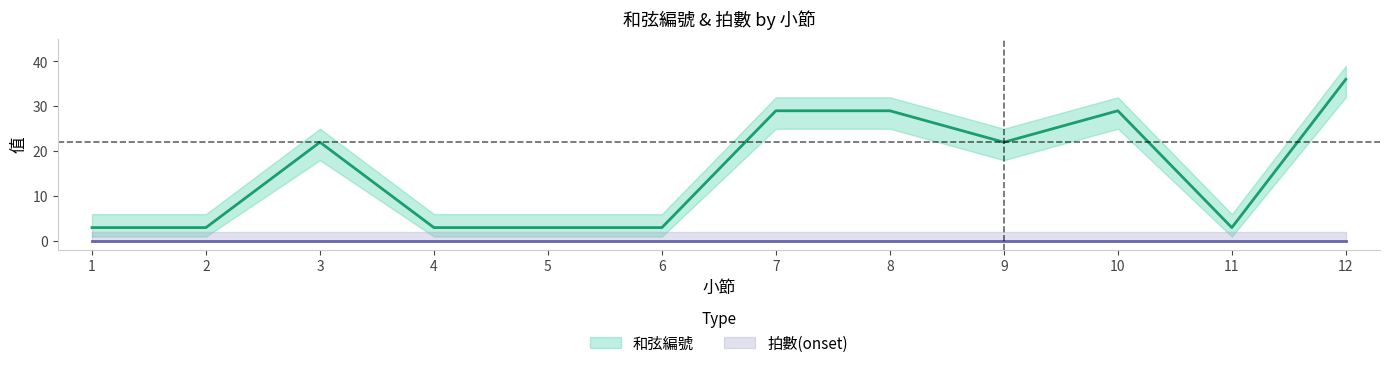

The value at 3 is 13. True or false?

False